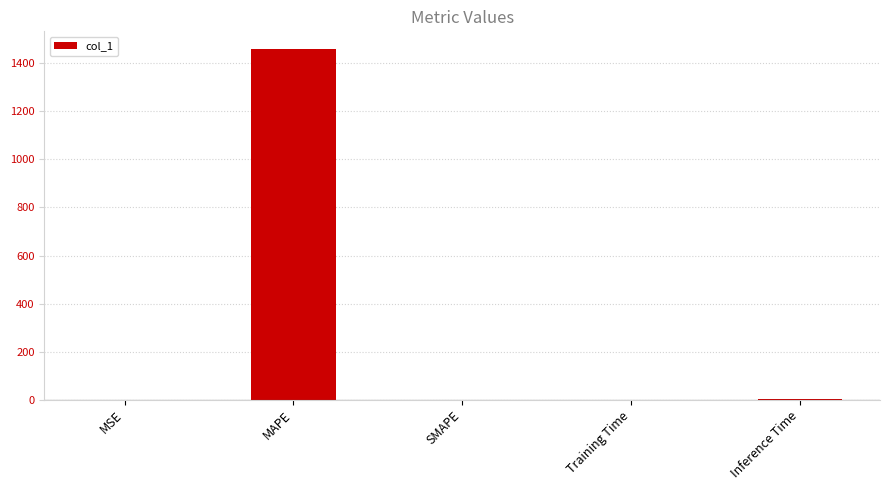

Which has a higher value, Inference Time or MAPE?

MAPE